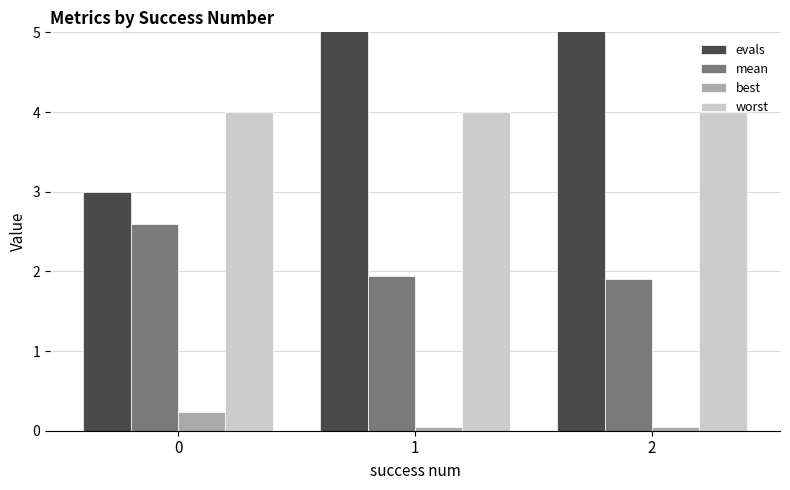

List the series in order of their peak value, lowest first.

best, mean, worst, evals